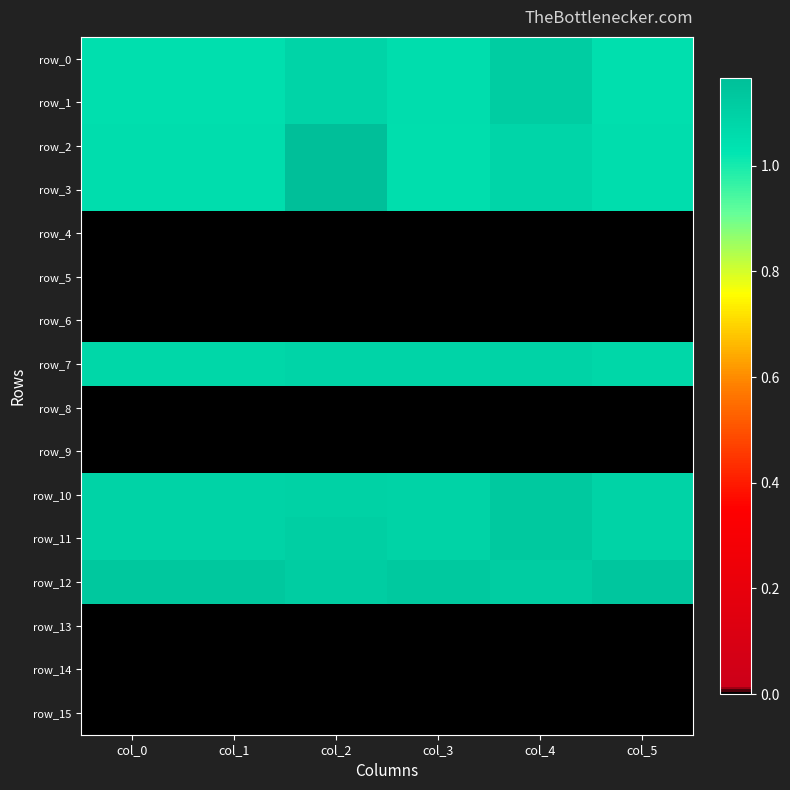

What is the approximate value of row_2 at col_3?

1.1